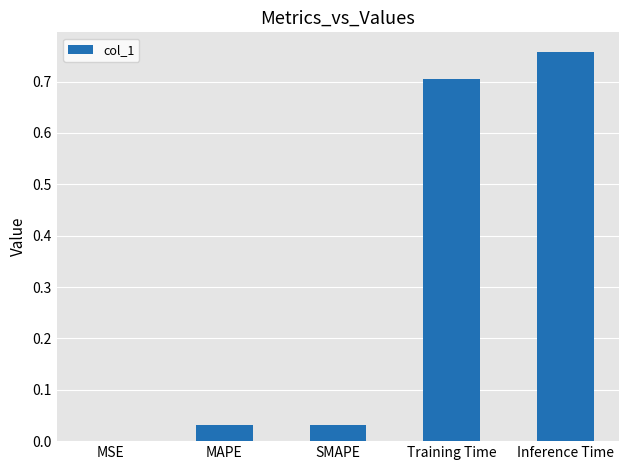

Are the bars grouped side by side (vs. stacked)?

No